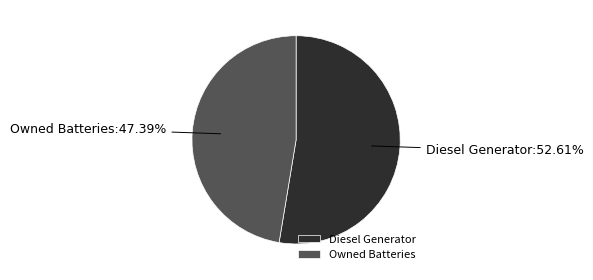

True or false: Diesel Generator accounts for 59% of the total.

False